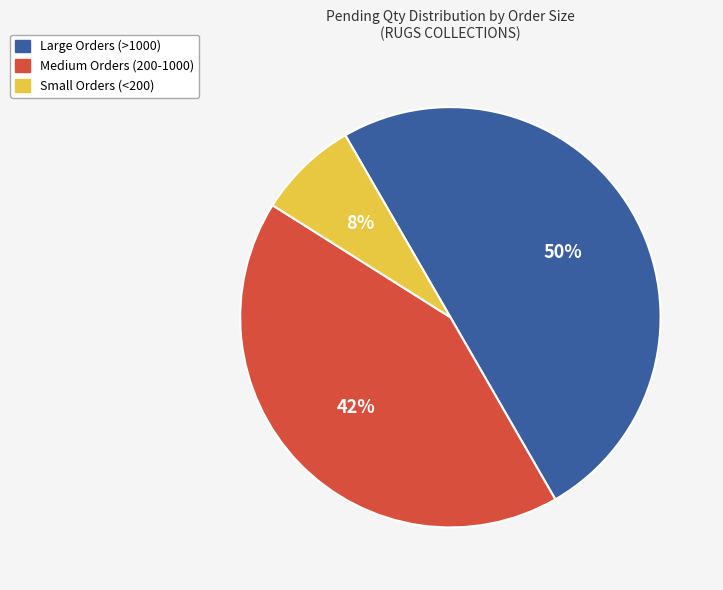

Which category has the biggest portion of the pie?

Large Orders (>1000)